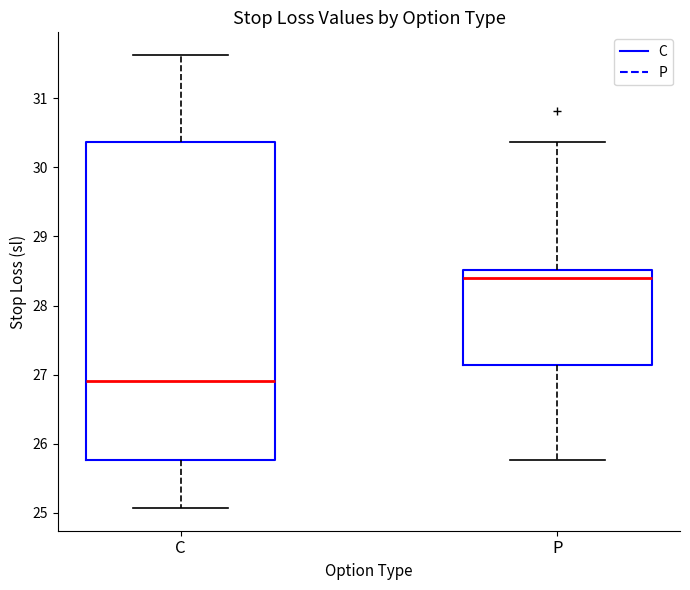

Which box has the lowest median line?

C